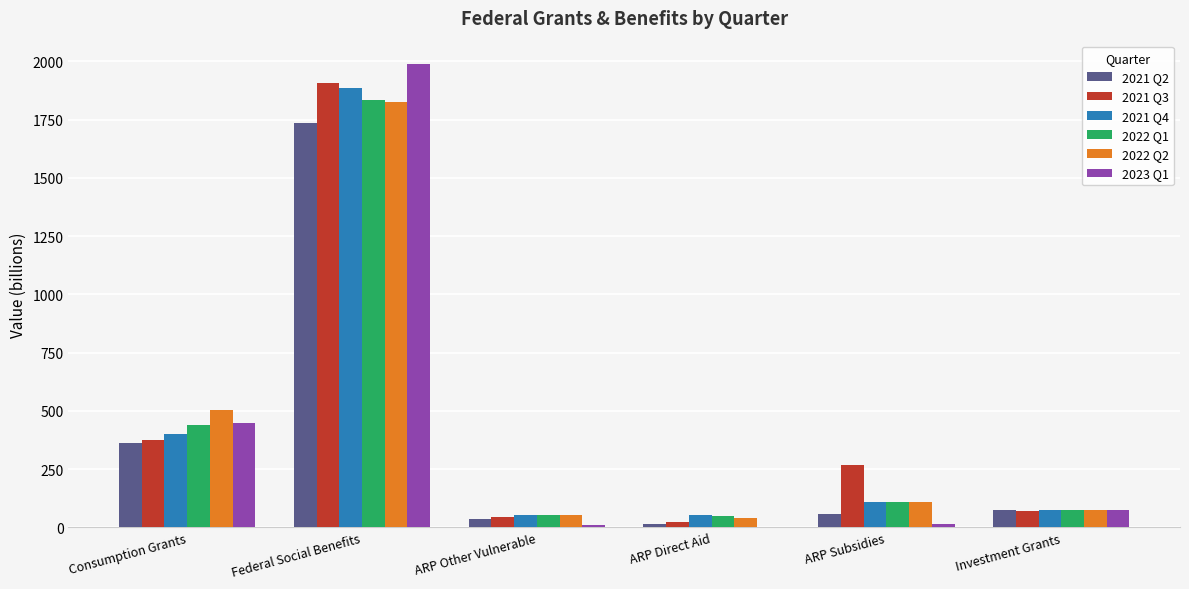

Which label corresponds to the largest value in the chart?

Federal Social Benefits